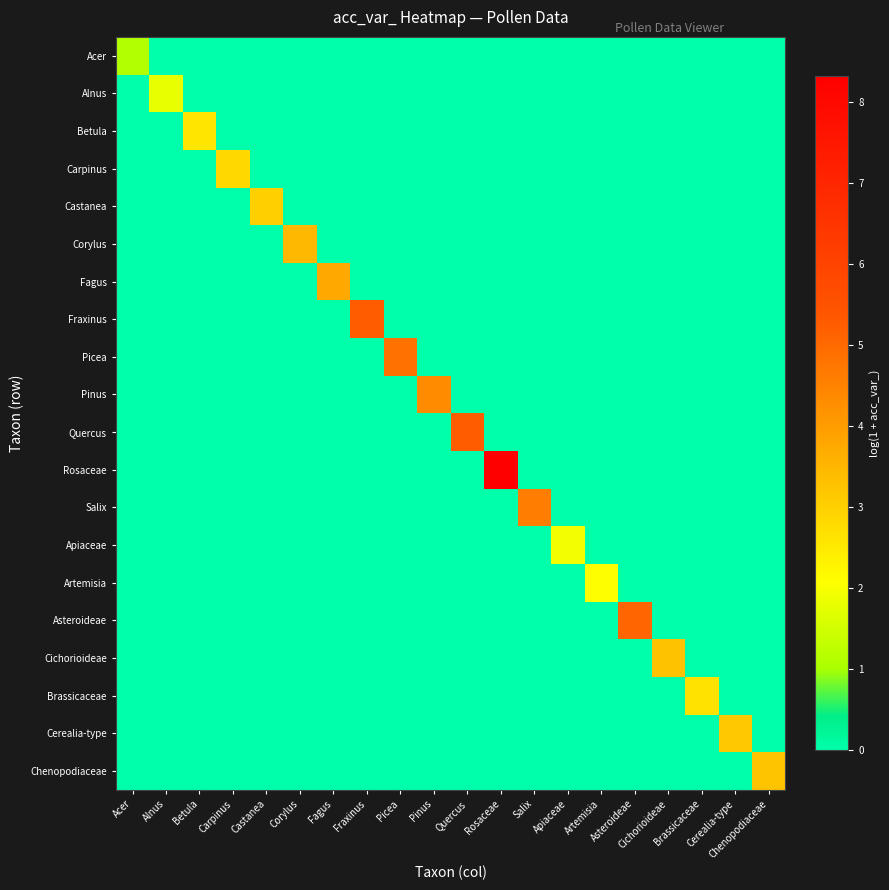

Reading left to right, extract all data points from this chart.

Acer: Acer=1.1	Alnus=0.0	Betula=0.0	Carpinus=0.0	Castanea=0.0	Corylus=0.0	Fagus=0.0	Fraxinus=0.0	Picea=0.0	Pinus=0.0	Quercus=0.0	Rosaceae=0.0	Salix=0.0	Apiaceae=0.0	Artemisia=0.0	Asteroideae=0.0	Cichorioideae=0.0	Brassicaceae=0.0	Cerealia-type=0.0	Chenopodiaceae=0.0
Alnus: Acer=0.0	Alnus=1.8	Betula=0.0	Carpinus=0.0	Castanea=0.0	Corylus=0.0	Fagus=0.0	Fraxinus=0.0	Picea=0.0	Pinus=0.0	Quercus=0.0	Rosaceae=0.0	Salix=0.0	Apiaceae=0.0	Artemisia=0.0	Asteroideae=0.0	Cichorioideae=0.0	Brassicaceae=0.0	Cerealia-type=0.0	Chenopodiaceae=0.0
Betula: Acer=0.0	Alnus=0.0	Betula=2.6	Carpinus=0.0	Castanea=0.0	Corylus=0.0	Fagus=0.0	Fraxinus=0.0	Picea=0.0	Pinus=0.0	Quercus=0.0	Rosaceae=0.0	Salix=0.0	Apiaceae=0.0	Artemisia=0.0	Asteroideae=0.0	Cichorioideae=0.0	Brassicaceae=0.0	Cerealia-type=0.0	Chenopodiaceae=0.0
Carpinus: Acer=0.0	Alnus=0.0	Betula=0.0	Carpinus=2.8	Castanea=0.0	Corylus=0.0	Fagus=0.0	Fraxinus=0.0	Picea=0.0	Pinus=0.0	Quercus=0.0	Rosaceae=0.0	Salix=0.0	Apiaceae=0.0	Artemisia=0.0	Asteroideae=0.0	Cichorioideae=0.0	Brassicaceae=0.0	Cerealia-type=0.0	Chenopodiaceae=0.0
Castanea: Acer=0.0	Alnus=0.0	Betula=0.0	Carpinus=0.0	Castanea=3.0	Corylus=0.0	Fagus=0.0	Fraxinus=0.0	Picea=0.0	Pinus=0.0	Quercus=0.0	Rosaceae=0.0	Salix=0.0	Apiaceae=0.0	Artemisia=0.0	Asteroideae=0.0	Cichorioideae=0.0	Brassicaceae=0.0	Cerealia-type=0.0	Chenopodiaceae=0.0
Corylus: Acer=0.0	Alnus=0.0	Betula=0.0	Carpinus=0.0	Castanea=0.0	Corylus=3.5	Fagus=0.0	Fraxinus=0.0	Picea=0.0	Pinus=0.0	Quercus=0.0	Rosaceae=0.0	Salix=0.0	Apiaceae=0.0	Artemisia=0.0	Asteroideae=0.0	Cichorioideae=0.0	Brassicaceae=0.0	Cerealia-type=0.0	Chenopodiaceae=0.0
Fagus: Acer=0.0	Alnus=0.0	Betula=0.0	Carpinus=0.0	Castanea=0.0	Corylus=0.0	Fagus=3.8	Fraxinus=0.0	Picea=0.0	Pinus=0.0	Quercus=0.0	Rosaceae=0.0	Salix=0.0	Apiaceae=0.0	Artemisia=0.0	Asteroideae=0.0	Cichorioideae=0.0	Brassicaceae=0.0	Cerealia-type=0.0	Chenopodiaceae=0.0
Fraxinus: Acer=0.0	Alnus=0.0	Betula=0.0	Carpinus=0.0	Castanea=0.0	Corylus=0.0	Fagus=0.0	Fraxinus=5.3	Picea=0.0	Pinus=0.0	Quercus=0.0	Rosaceae=0.0	Salix=0.0	Apiaceae=0.0	Artemisia=0.0	Asteroideae=0.0	Cichorioideae=0.0	Brassicaceae=0.0	Cerealia-type=0.0	Chenopodiaceae=0.0
Picea: Acer=0.0	Alnus=0.0	Betula=0.0	Carpinus=0.0	Castanea=0.0	Corylus=0.0	Fagus=0.0	Fraxinus=0.0	Picea=4.8	Pinus=0.0	Quercus=0.0	Rosaceae=0.0	Salix=0.0	Apiaceae=0.0	Artemisia=0.0	Asteroideae=0.0	Cichorioideae=0.0	Brassicaceae=0.0	Cerealia-type=0.0	Chenopodiaceae=0.0
Pinus: Acer=0.0	Alnus=0.0	Betula=0.0	Carpinus=0.0	Castanea=0.0	Corylus=0.0	Fagus=0.0	Fraxinus=0.0	Picea=0.0	Pinus=4.3	Quercus=0.0	Rosaceae=0.0	Salix=0.0	Apiaceae=0.0	Artemisia=0.0	Asteroideae=0.0	Cichorioideae=0.0	Brassicaceae=0.0	Cerealia-type=0.0	Chenopodiaceae=0.0
Quercus: Acer=0.0	Alnus=0.0	Betula=0.0	Carpinus=0.0	Castanea=0.0	Corylus=0.0	Fagus=0.0	Fraxinus=0.0	Picea=0.0	Pinus=0.0	Quercus=5.2	Rosaceae=0.0	Salix=0.0	Apiaceae=0.0	Artemisia=0.0	Asteroideae=0.0	Cichorioideae=0.0	Brassicaceae=0.0	Cerealia-type=0.0	Chenopodiaceae=0.0
Rosaceae: Acer=0.0	Alnus=0.0	Betula=0.0	Carpinus=0.0	Castanea=0.0	Corylus=0.0	Fagus=0.0	Fraxinus=0.0	Picea=0.0	Pinus=0.0	Quercus=0.0	Rosaceae=8.3	Salix=0.0	Apiaceae=0.0	Artemisia=0.0	Asteroideae=0.0	Cichorioideae=0.0	Brassicaceae=0.0	Cerealia-type=0.0	Chenopodiaceae=0.0
Salix: Acer=0.0	Alnus=0.0	Betula=0.0	Carpinus=0.0	Castanea=0.0	Corylus=0.0	Fagus=0.0	Fraxinus=0.0	Picea=0.0	Pinus=0.0	Quercus=0.0	Rosaceae=0.0	Salix=4.6	Apiaceae=0.0	Artemisia=0.0	Asteroideae=0.0	Cichorioideae=0.0	Brassicaceae=0.0	Cerealia-type=0.0	Chenopodiaceae=0.0
Apiaceae: Acer=0.0	Alnus=0.0	Betula=0.0	Carpinus=0.0	Castanea=0.0	Corylus=0.0	Fagus=0.0	Fraxinus=0.0	Picea=0.0	Pinus=0.0	Quercus=0.0	Rosaceae=0.0	Salix=0.0	Apiaceae=1.9	Artemisia=0.0	Asteroideae=0.0	Cichorioideae=0.0	Brassicaceae=0.0	Cerealia-type=0.0	Chenopodiaceae=0.0
Artemisia: Acer=0.0	Alnus=0.0	Betula=0.0	Carpinus=0.0	Castanea=0.0	Corylus=0.0	Fagus=0.0	Fraxinus=0.0	Picea=0.0	Pinus=0.0	Quercus=0.0	Rosaceae=0.0	Salix=0.0	Apiaceae=0.0	Artemisia=2.1	Asteroideae=0.0	Cichorioideae=0.0	Brassicaceae=0.0	Cerealia-type=0.0	Chenopodiaceae=0.0
Asteroideae: Acer=0.0	Alnus=0.0	Betula=0.0	Carpinus=0.0	Castanea=0.0	Corylus=0.0	Fagus=0.0	Fraxinus=0.0	Picea=0.0	Pinus=0.0	Quercus=0.0	Rosaceae=0.0	Salix=0.0	Apiaceae=0.0	Artemisia=0.0	Asteroideae=5.1	Cichorioideae=0.0	Brassicaceae=0.0	Cerealia-type=0.0	Chenopodiaceae=0.0
Cichorioideae: Acer=0.0	Alnus=0.0	Betula=0.0	Carpinus=0.0	Castanea=0.0	Corylus=0.0	Fagus=0.0	Fraxinus=0.0	Picea=0.0	Pinus=0.0	Quercus=0.0	Rosaceae=0.0	Salix=0.0	Apiaceae=0.0	Artemisia=0.0	Asteroideae=0.0	Cichorioideae=3.3	Brassicaceae=0.0	Cerealia-type=0.0	Chenopodiaceae=0.0
Brassicaceae: Acer=0.0	Alnus=0.0	Betula=0.0	Carpinus=0.0	Castanea=0.0	Corylus=0.0	Fagus=0.0	Fraxinus=0.0	Picea=0.0	Pinus=0.0	Quercus=0.0	Rosaceae=0.0	Salix=0.0	Apiaceae=0.0	Artemisia=0.0	Asteroideae=0.0	Cichorioideae=0.0	Brassicaceae=2.6	Cerealia-type=0.0	Chenopodiaceae=0.0
Cerealia-type: Acer=0.0	Alnus=0.0	Betula=0.0	Carpinus=0.0	Castanea=0.0	Corylus=0.0	Fagus=0.0	Fraxinus=0.0	Picea=0.0	Pinus=0.0	Quercus=0.0	Rosaceae=0.0	Salix=0.0	Apiaceae=0.0	Artemisia=0.0	Asteroideae=0.0	Cichorioideae=0.0	Brassicaceae=0.0	Cerealia-type=3.1	Chenopodiaceae=0.0
Chenopodiaceae: Acer=0.0	Alnus=0.0	Betula=0.0	Carpinus=0.0	Castanea=0.0	Corylus=0.0	Fagus=0.0	Fraxinus=0.0	Picea=0.0	Pinus=0.0	Quercus=0.0	Rosaceae=0.0	Salix=0.0	Apiaceae=0.0	Artemisia=0.0	Asteroideae=0.0	Cichorioideae=0.0	Brassicaceae=0.0	Cerealia-type=0.0	Chenopodiaceae=3.2